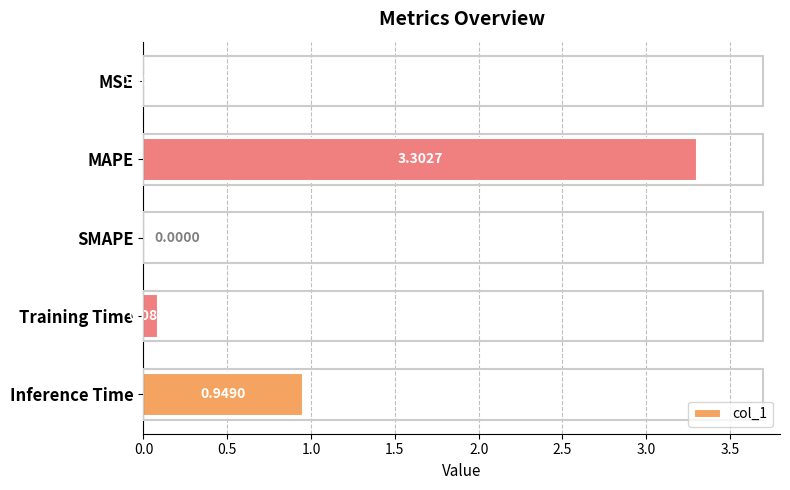

What is the sum of the values at MAPE and Training Time?

3.4